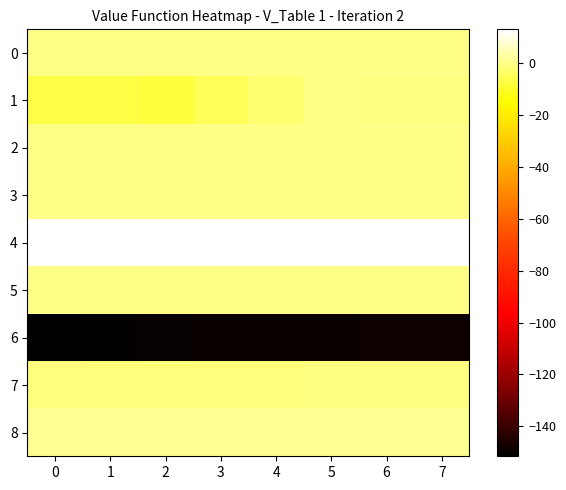

Which has a higher value, 7 or 3?

7